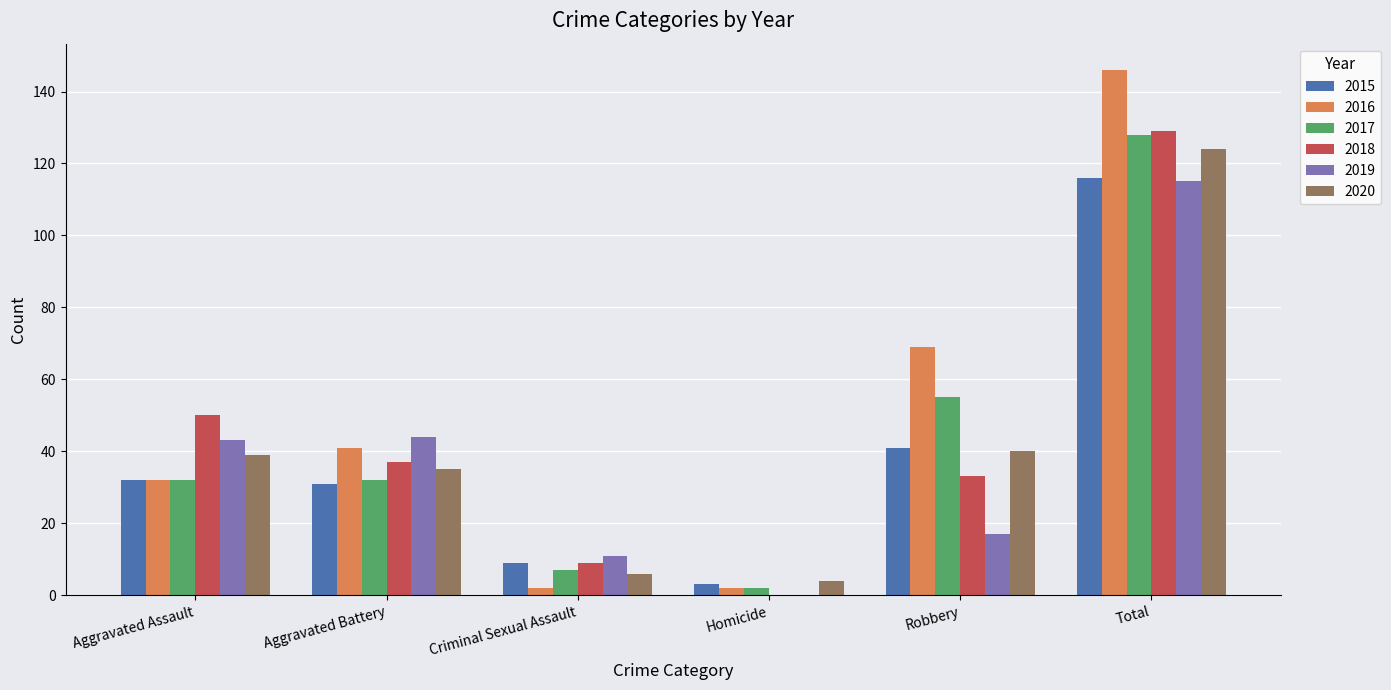

How many data points does each series have?

6